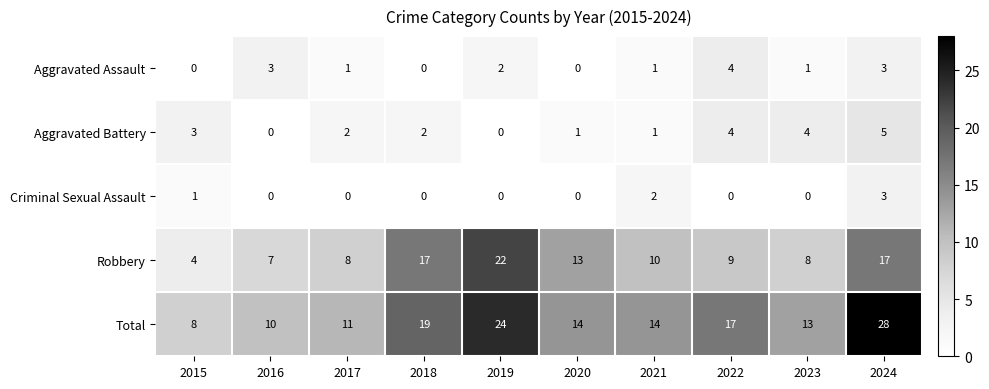

At how many categories does at least one series exceed 4?

10